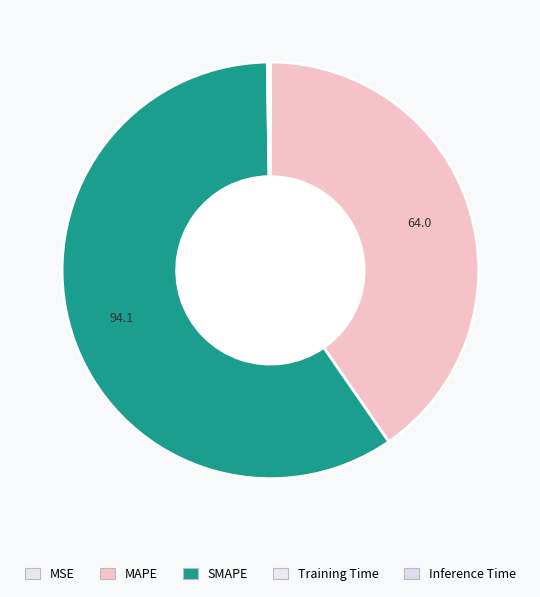

Count the number of slices in the pie.

5